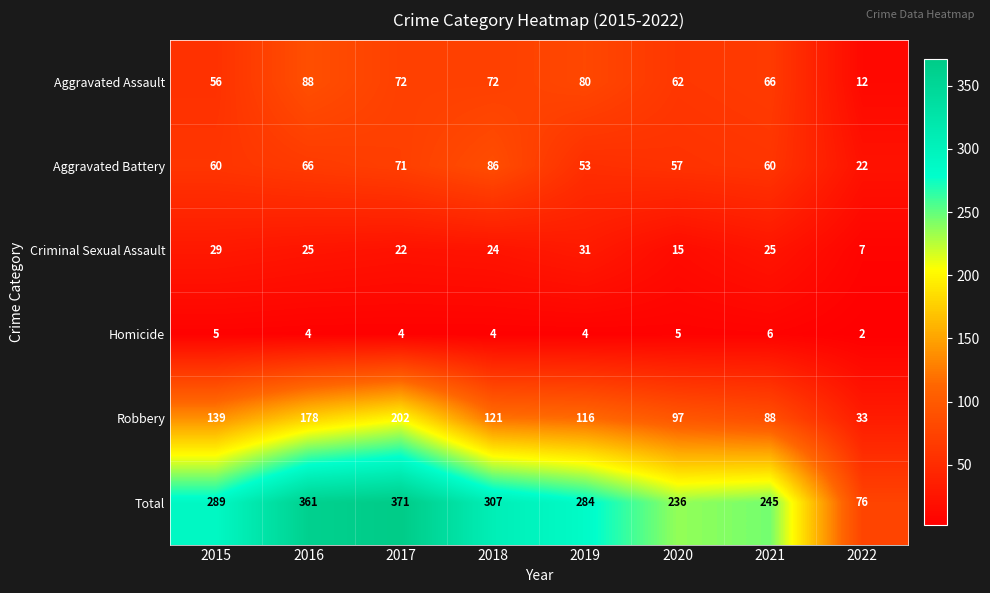

Which label corresponds to the largest value in the chart?

2017